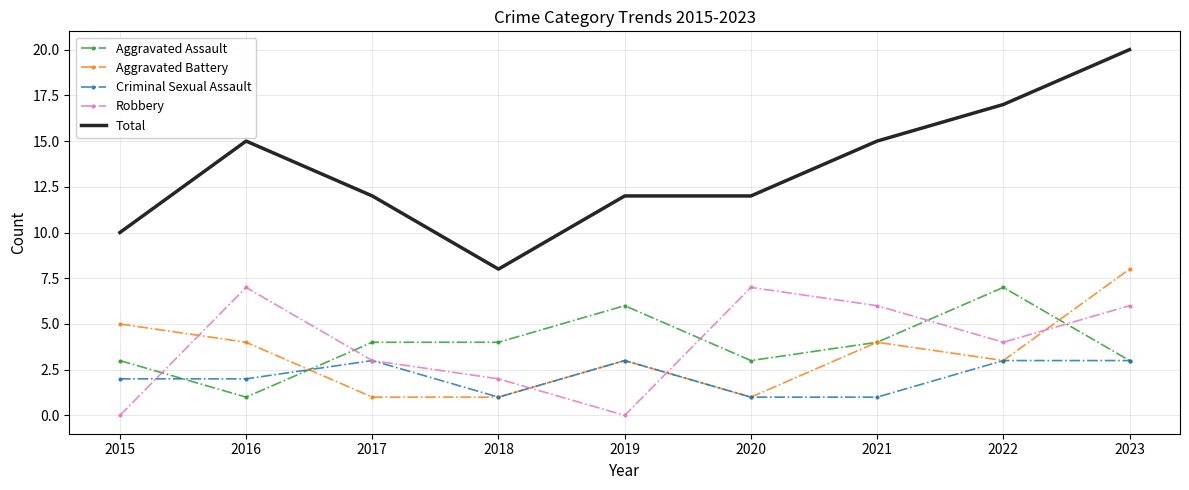

Where is the first local minimum for Robbery?

2019